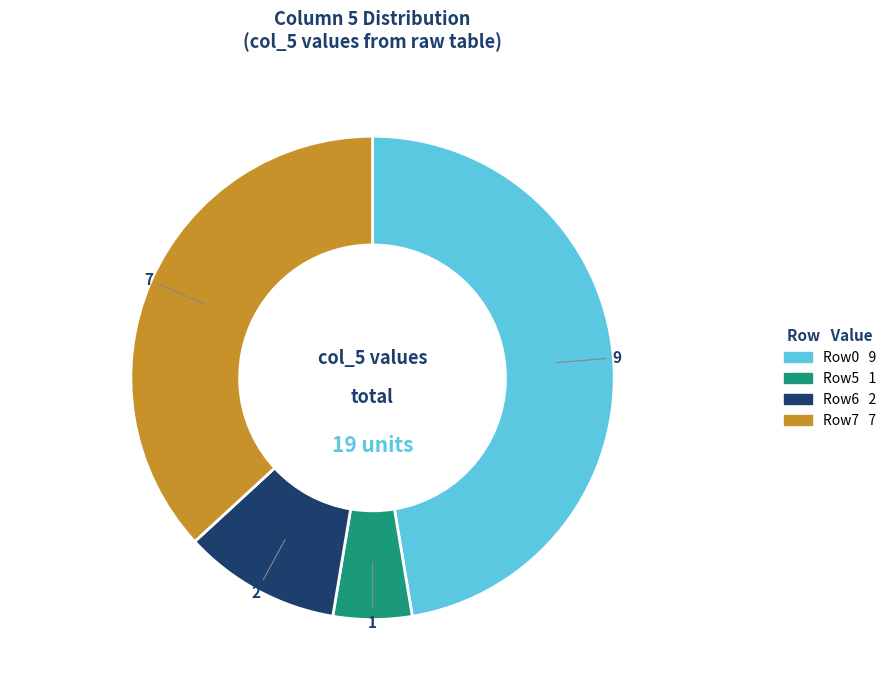

Is there any slice that represents more than half of the pie?

No